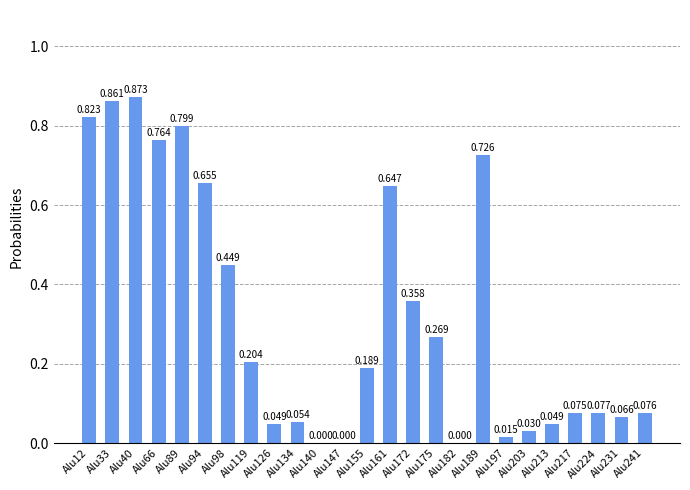

What is the value of the 2nd bar from the left?

0.9